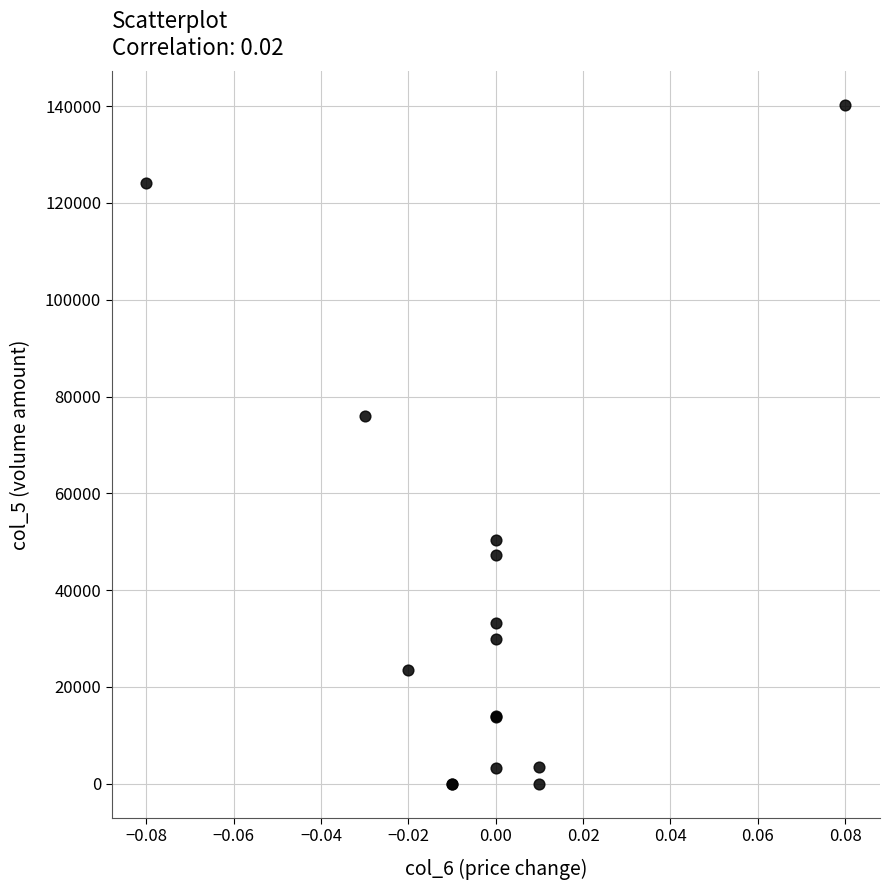

What Y value in the scatter plot is closest to 70105?

75920